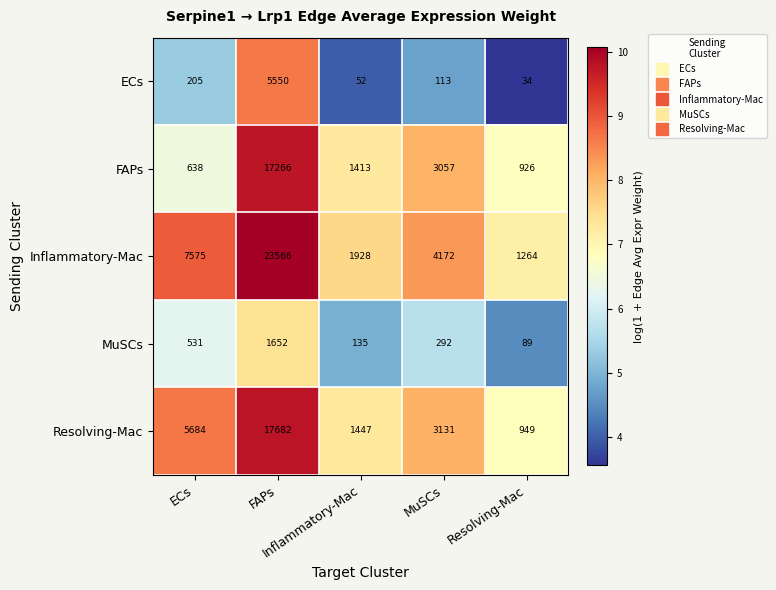

At how many categories does at least one series exceed 390?

5